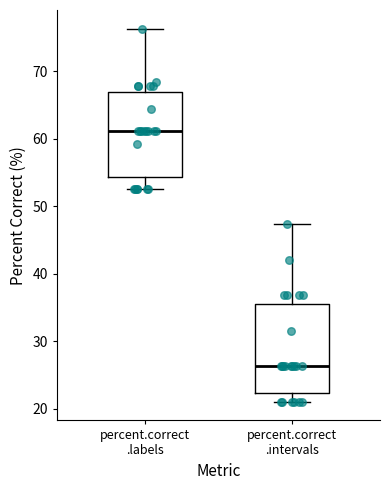

Where does the median line of the box for percent.correct .labels sit on the y-axis? The values are not printed on the chart, so give them approximately, as read against the axis.

61